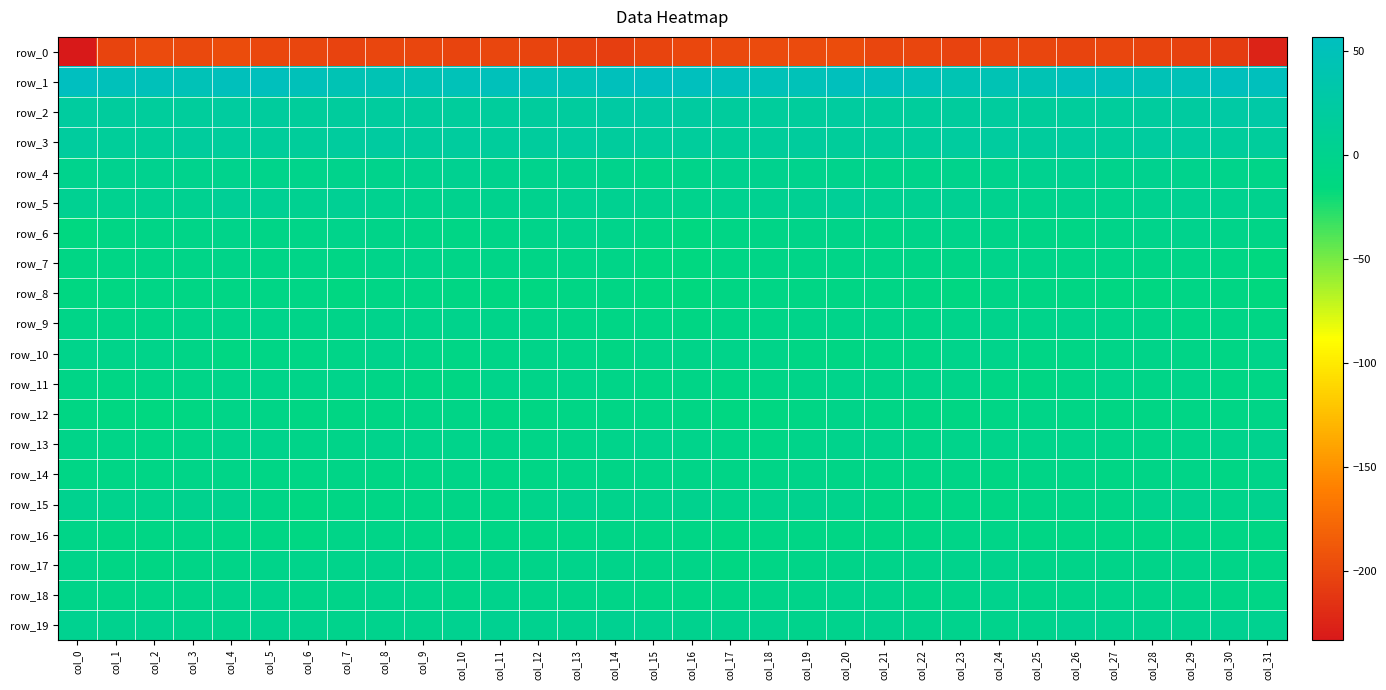

What is the difference between the second highest and second lowest values in the row_16 series?

4.9